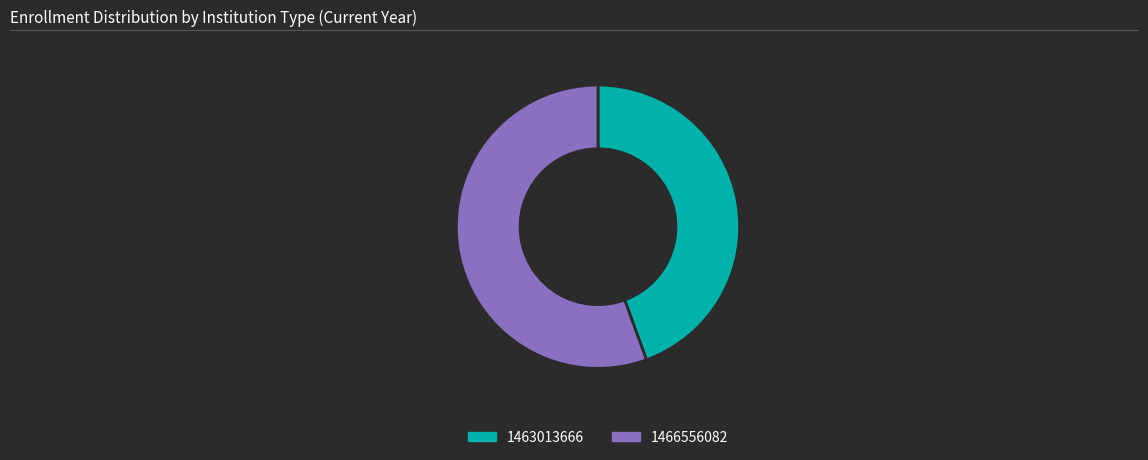

Is it true that 1463013666 is 56% of the pie?

False